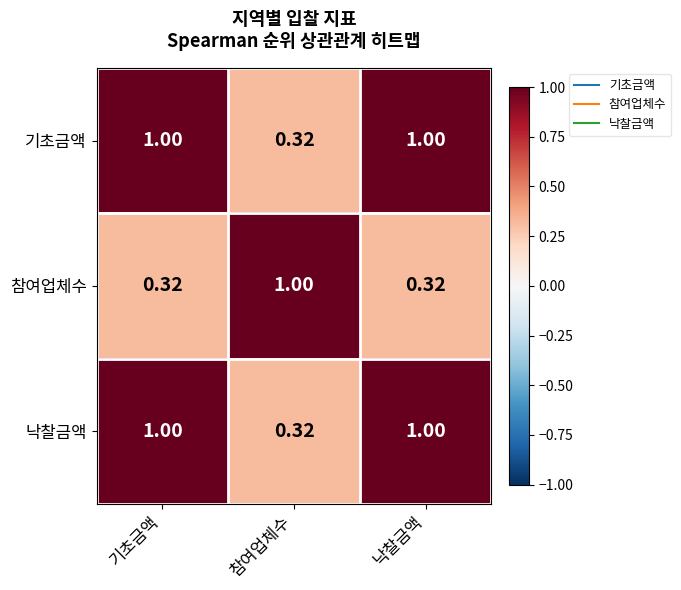

Is the value of 낙찰금액 at 기초금액 greater than the value of 기초금액 at 참여업체수?

Yes